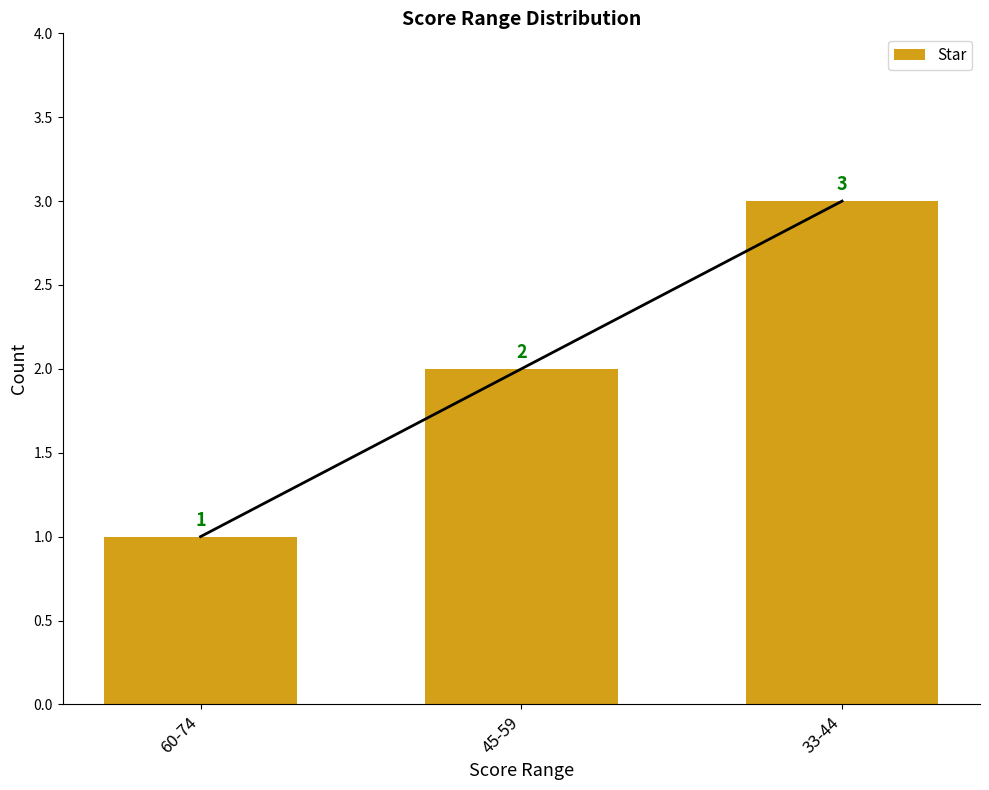

List the labels in order of value, largest first.

33-44, 45-59, 60-74